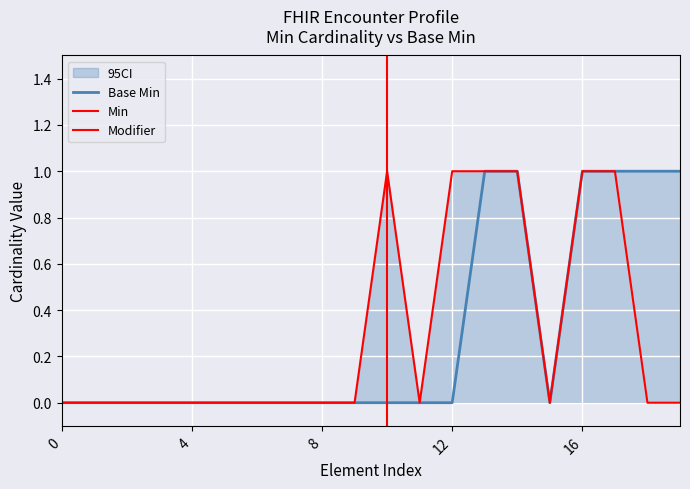

Reading right to left, extract all data points from this chart.

1	1	1	1	0	1	1	0	0	0	0	0	0	0	0	0	0	0	0	0